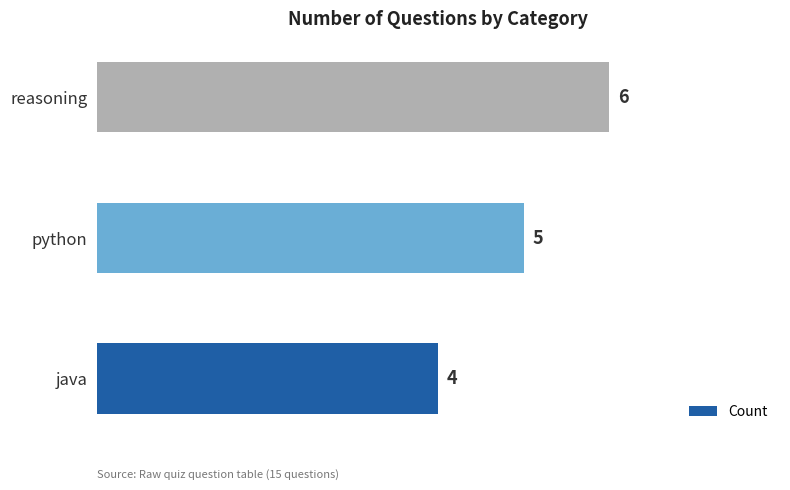

Rank the categories by value from highest to lowest.

reasoning, python, java